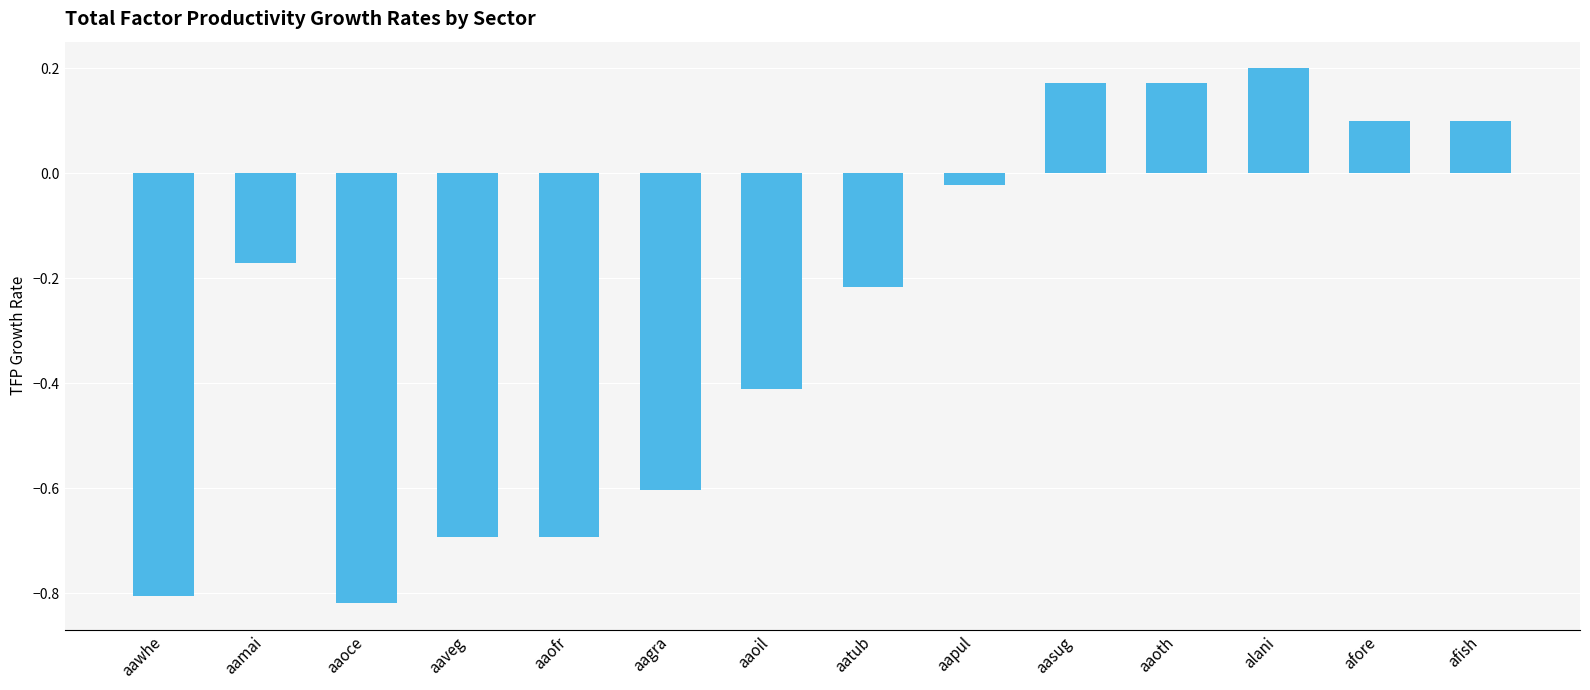

What is the change in value from aagra to alani?

+0.8